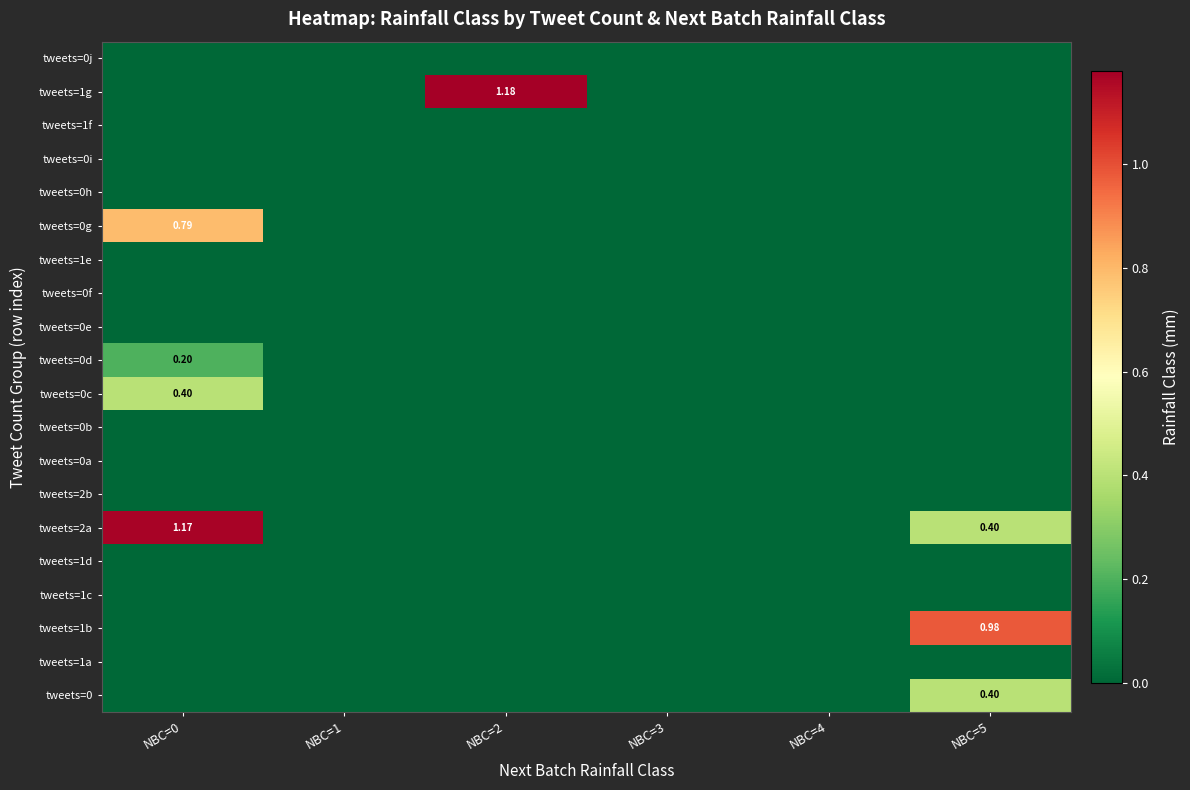

The value of tweets=1a at NBC=3 is 0.0. True or false?

True